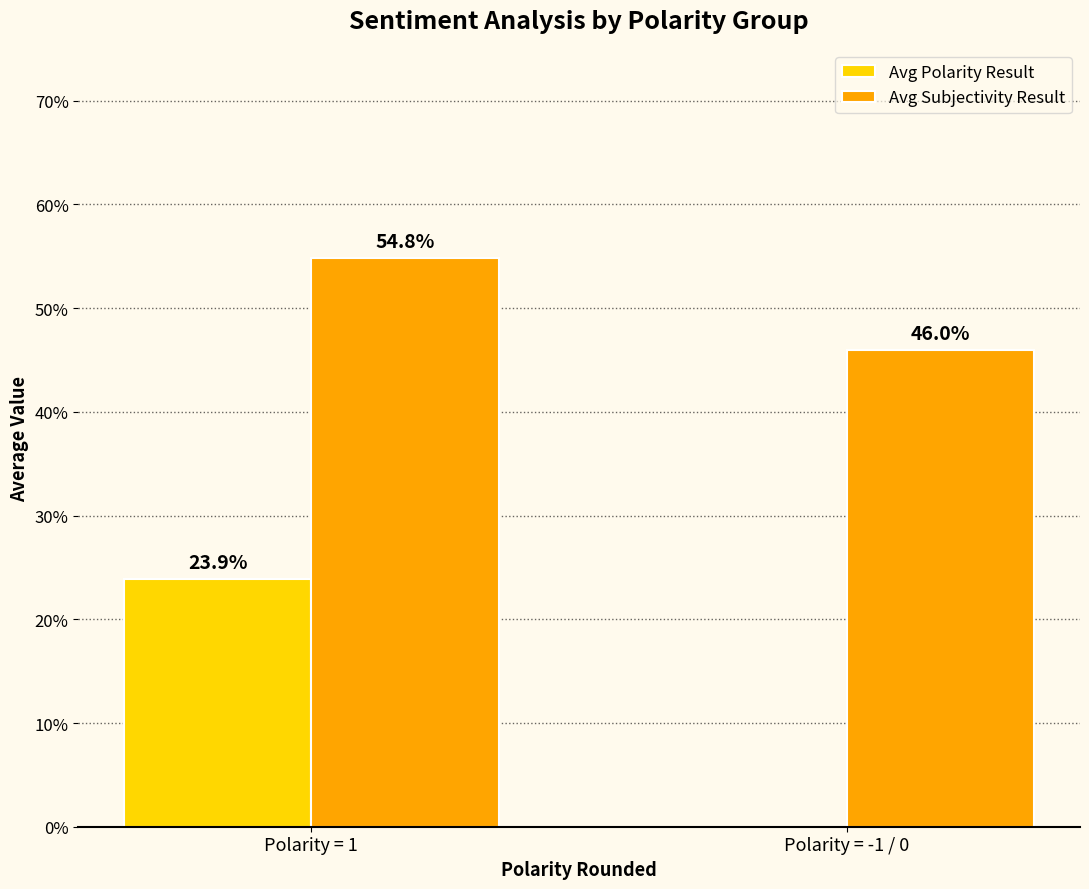

List the series in order of their peak value, highest first.

Avg Subjectivity Result, Avg Polarity Result